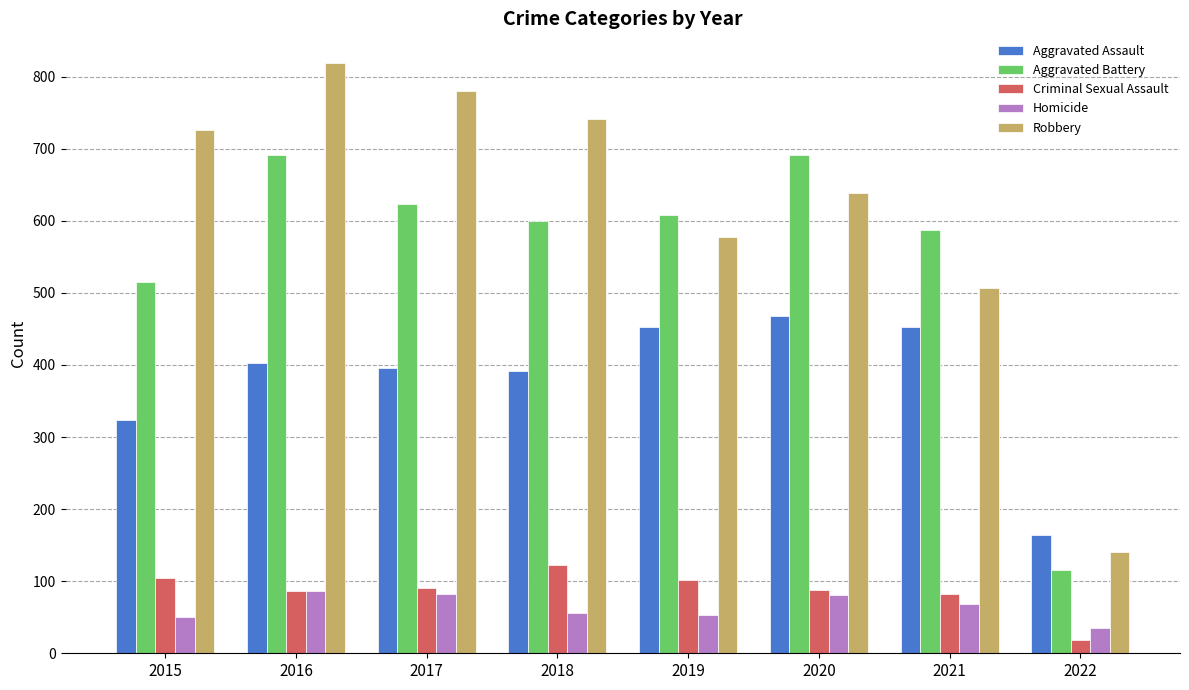

What is the maximum value for Criminal Sexual Assault?

122